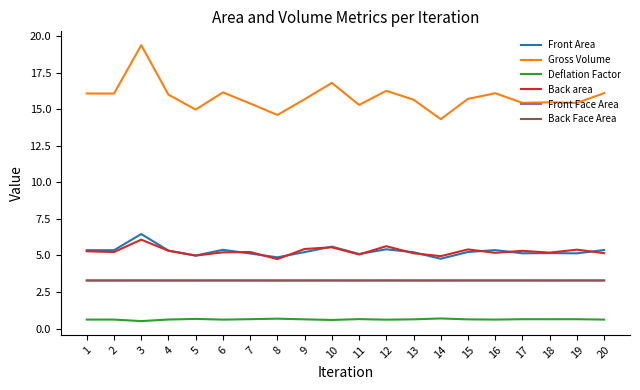

What is the approximate value of Back Face Area at 20?

3.3